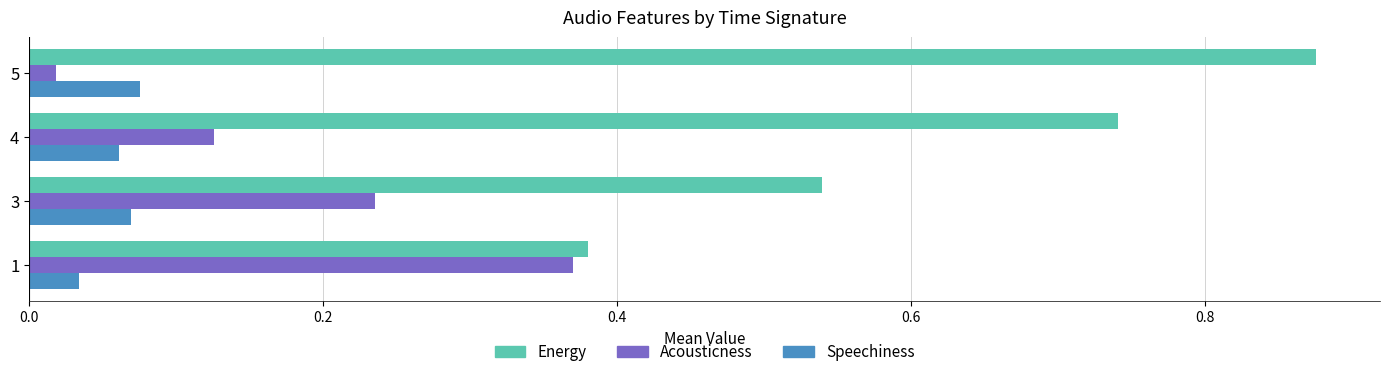

Which series has the widest spread of values?

Energy